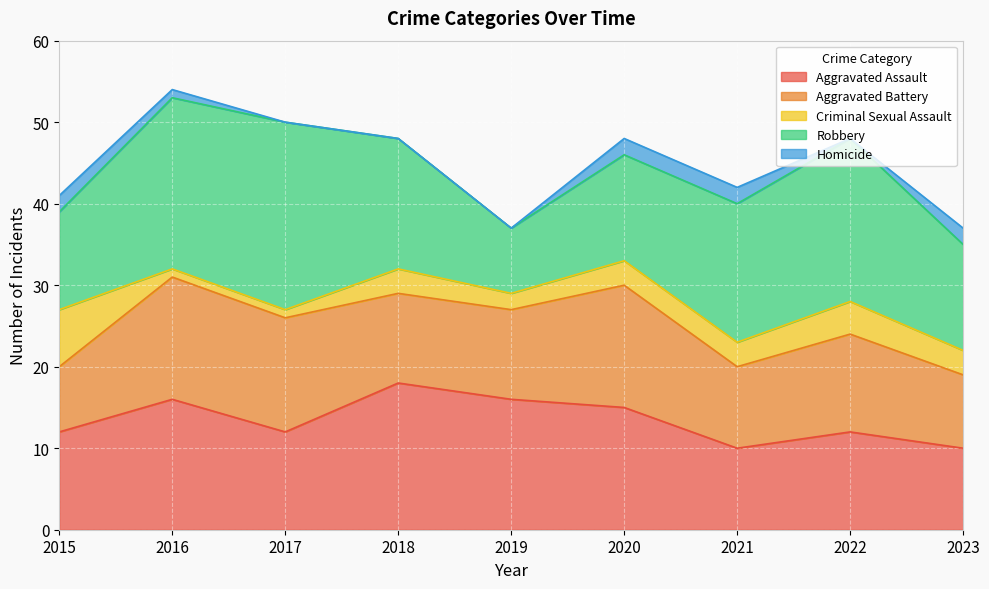

How many data points does each series have?

9